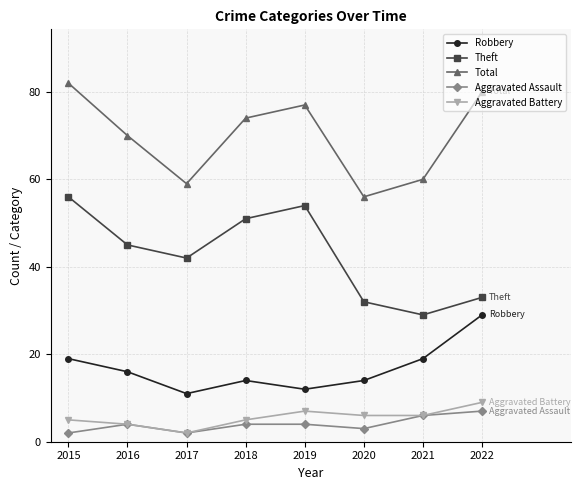

Reading left to right, transcribe all the data shown in this chart.

Robbery: 2015=19	2016=16	2017=11	2018=14	2019=12	2020=14	2021=19	2022=29
Theft: 2015=56	2016=45	2017=42	2018=51	2019=54	2020=32	2021=29	2022=33
Total: 2015=82	2016=70	2017=59	2018=74	2019=77	2020=56	2021=60	2022=80
Aggravated Assault: 2015=2	2016=4	2017=2	2018=4	2019=4	2020=3	2021=6	2022=7
Aggravated Battery: 2015=5	2016=4	2017=2	2018=5	2019=7	2020=6	2021=6	2022=9